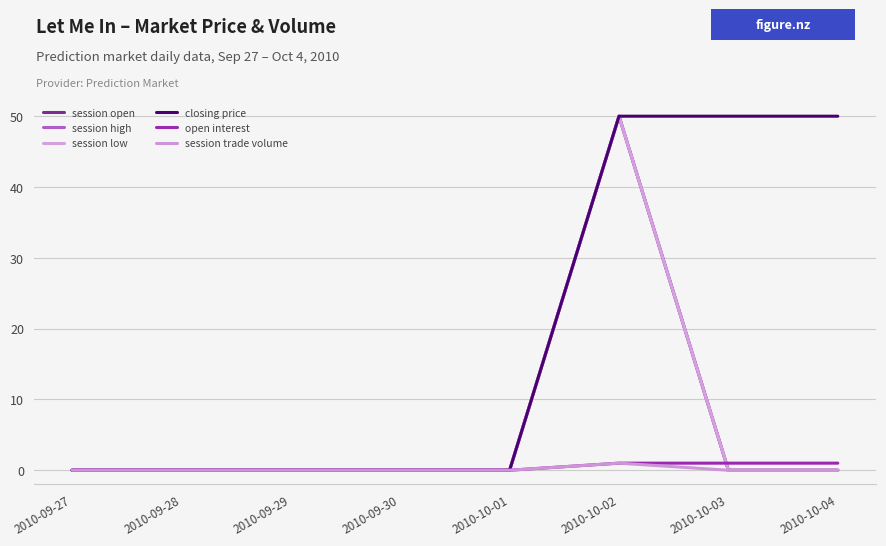

True or false: session trade volume and session open cross at least once.

False